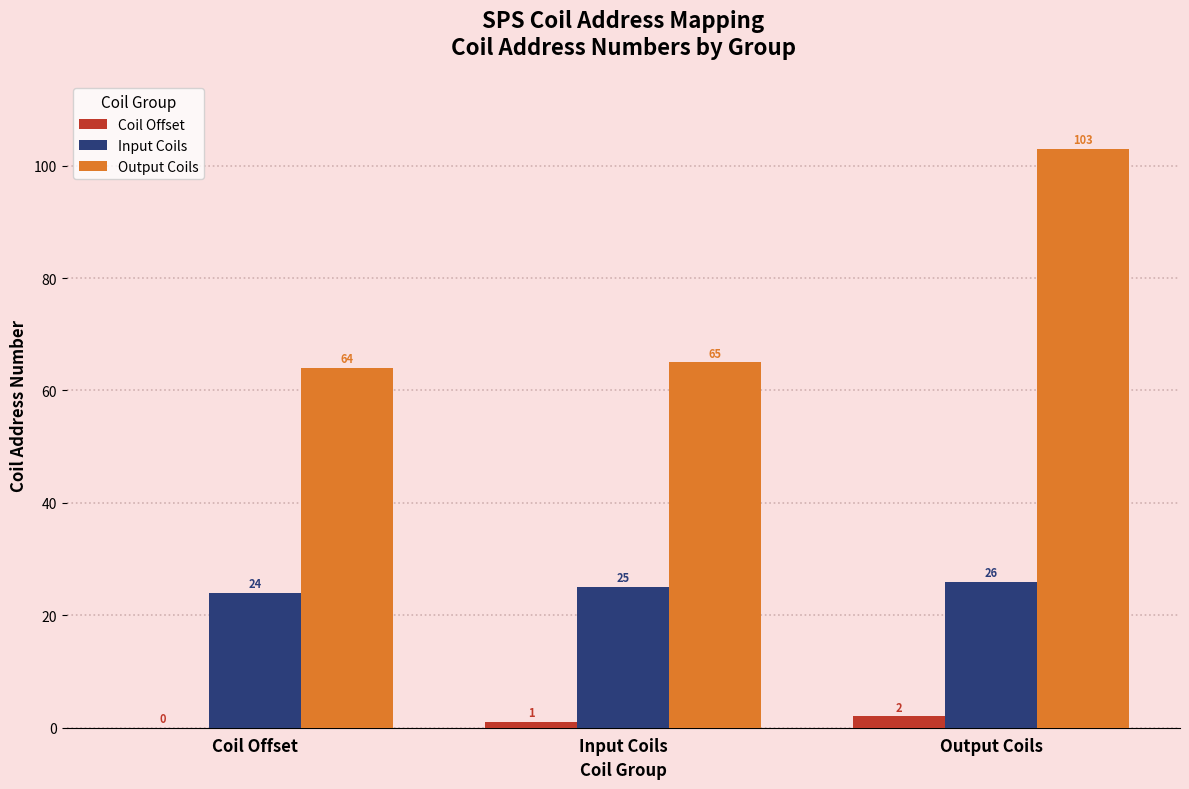

Does the chart contain stacked bars?

No